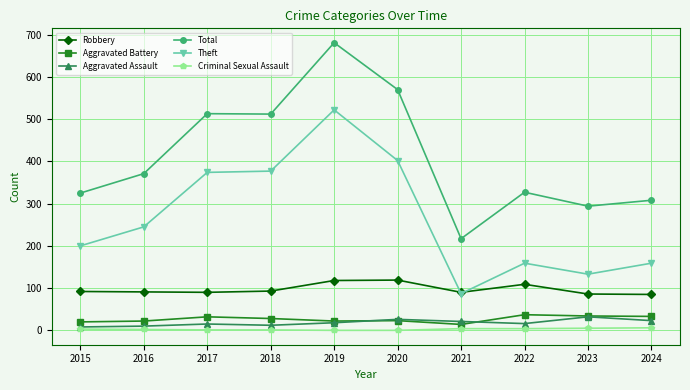

Is it true that Robbery equals 85 at 2024?

True